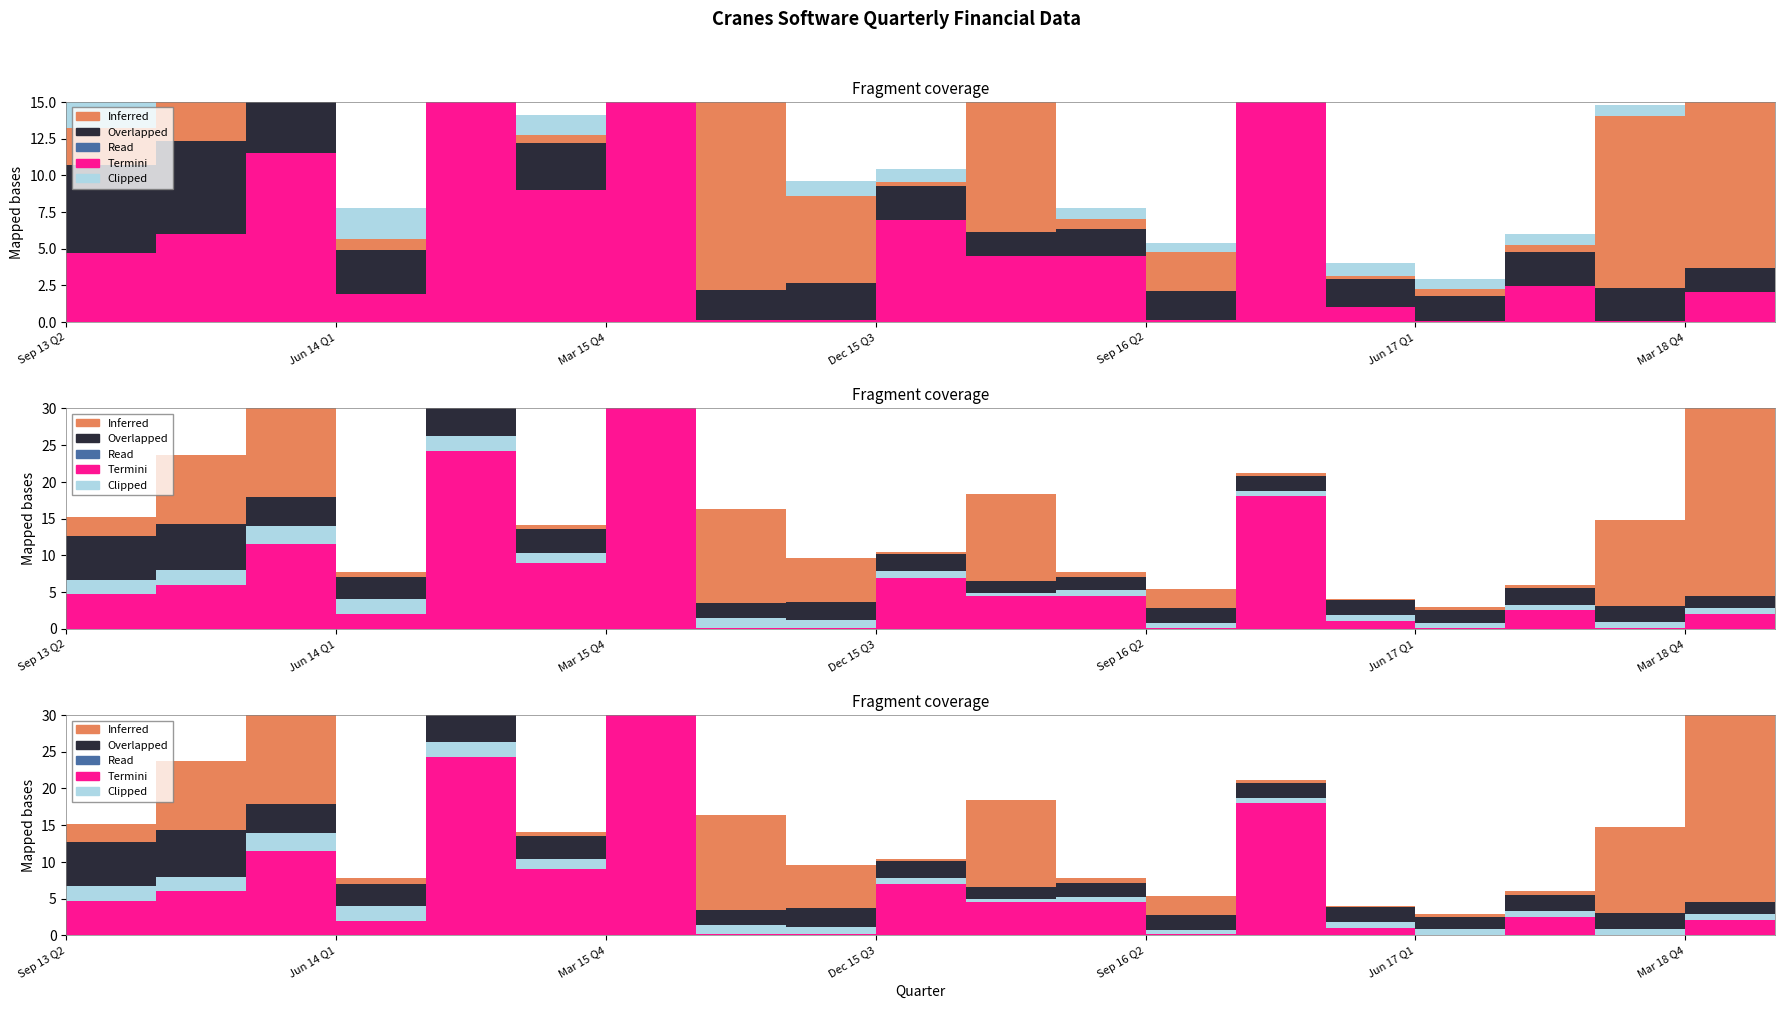

Does the chart have visible grid lines?

No